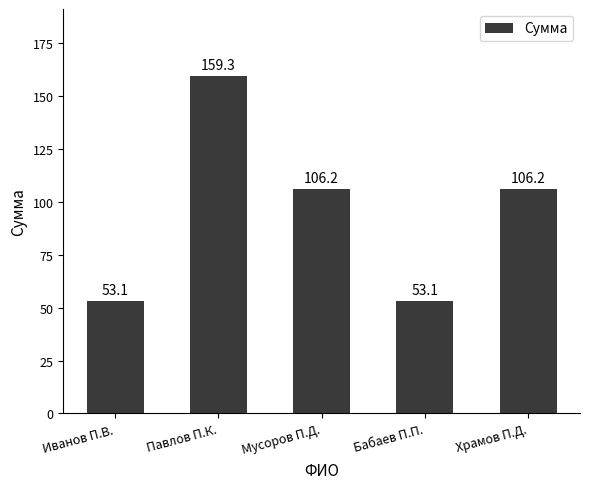

What is the difference between the maximum and minimum values?

106.2